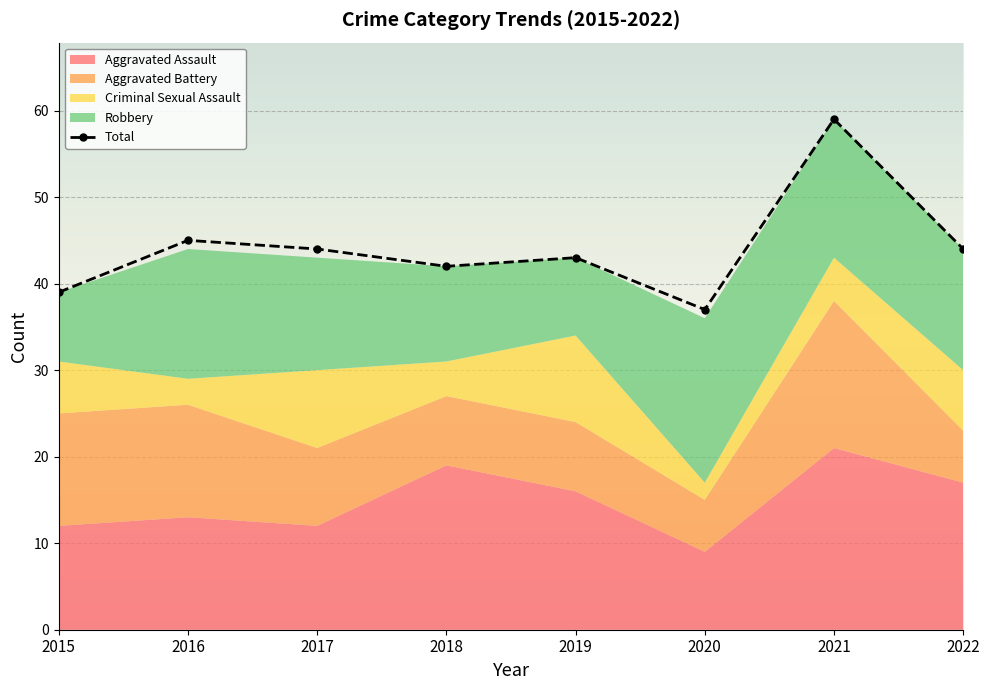

How many values are below 44?

4